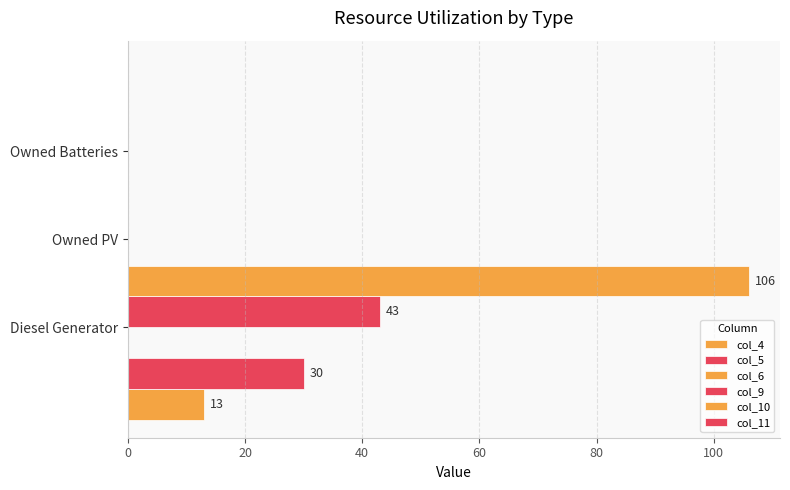

What is the difference between the maximum and minimum values in the col_9 series?

43.0